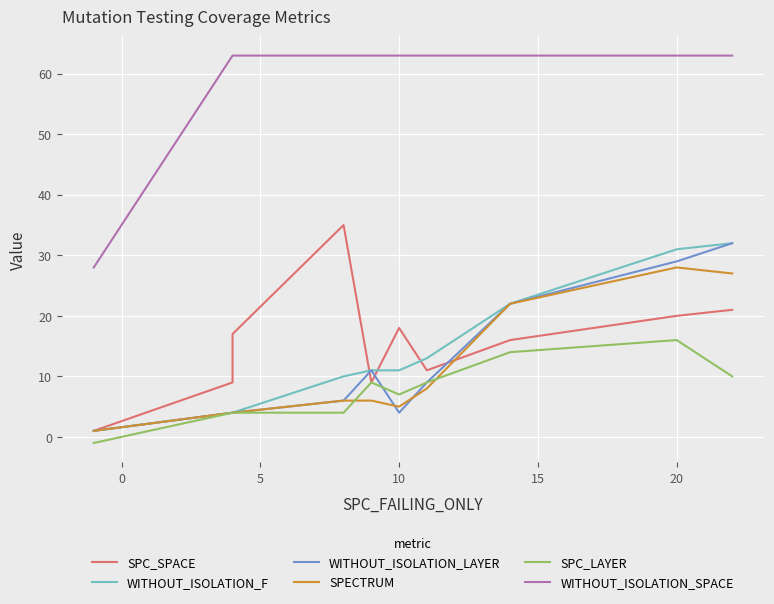

How many interior local peaks does the SPC_SPACE series have?

2